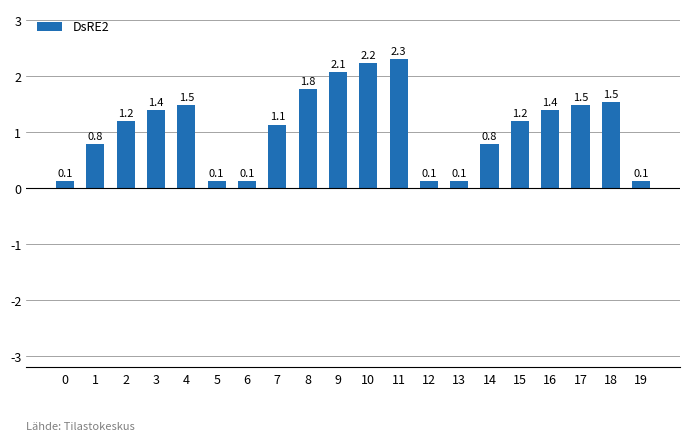

Which label corresponds to the largest value in the chart?

11